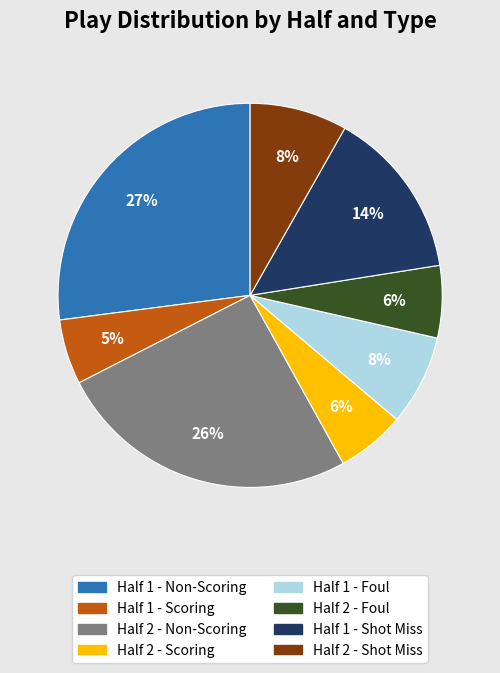

Does any single category account for the majority?

No